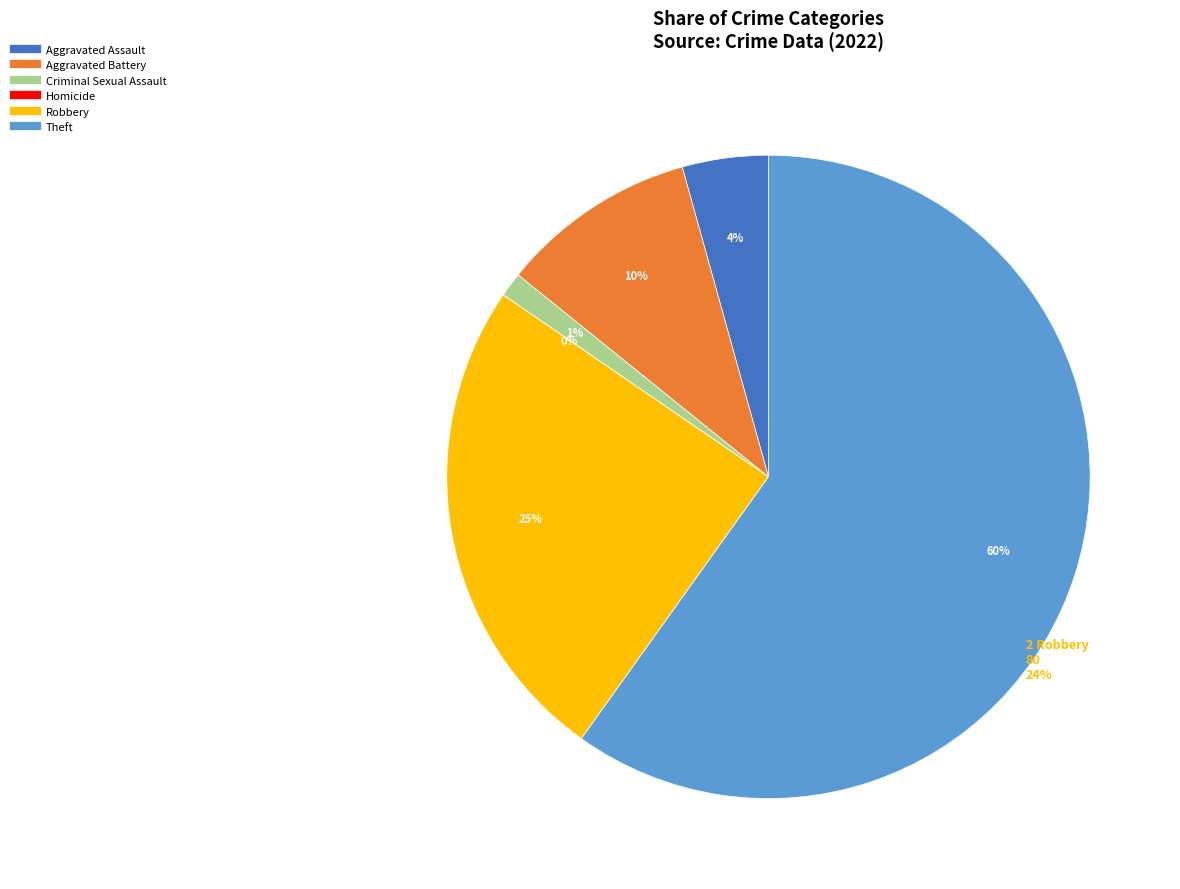

What is the change in value from Criminal Sexual Assault to Theft?

+190